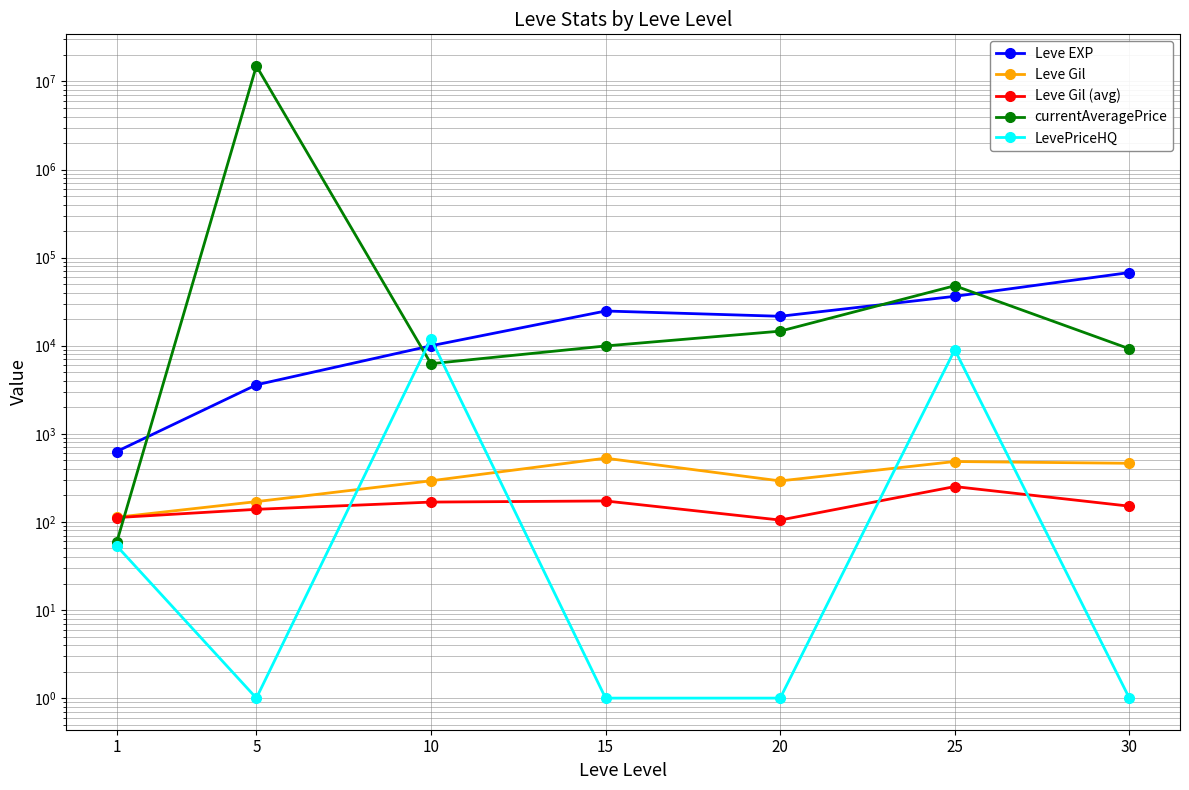

Reading left to right, transcribe all the data shown in this chart.

Leve EXP: 1=630.0	5=3600.0	10=9990.0	15=24790.0	20=21600.0	25=36390.0	30=67730.0
Leve Gil: 1=113.0	5=170.0	10=293.0	15=529.0	20=292.0	25=485.0	30=463.0
Leve Gil (avg): 1=112.0	5=139.0	10=168.0	15=173.0	20=105.0	25=252.0	30=151.0
currentAveragePrice: 1=58.7	5=15000000.0	10=6250.0	15=9943.8	20=14636.2	25=48000.0	30=9230.6
LevePriceHQ: 1=53.4	5=1.0	10=12000.0	15=1.0	20=1.0	25=8990.0	30=1.0